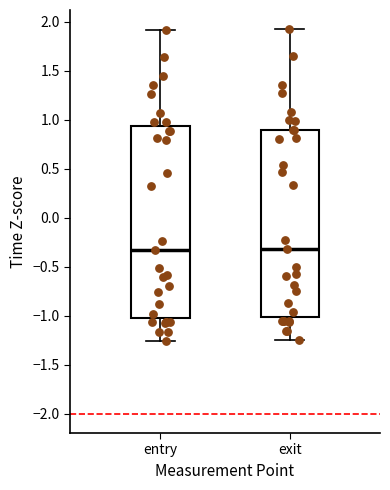

Reading left to right, transcribe this box plot: for each box, give where its median line is, the range the box spans, and where its two whiskers end, as read against the y-axis. The values are not printed on the chart, so give them approximately, as read against the axis.

entry: median -0.35, box -1.00 to 0.95, whiskers -1.25 to 1.90
exit: median -0.30, box -1.00 to 0.90, whiskers -1.25 to 1.90